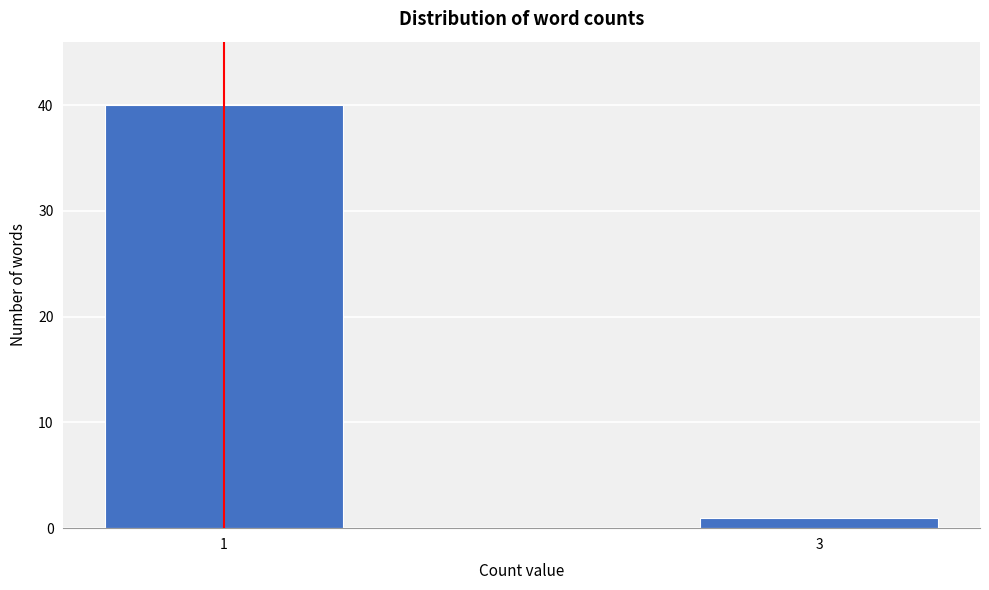

Reading left to right, list all the values displayed in this chart.

40	1